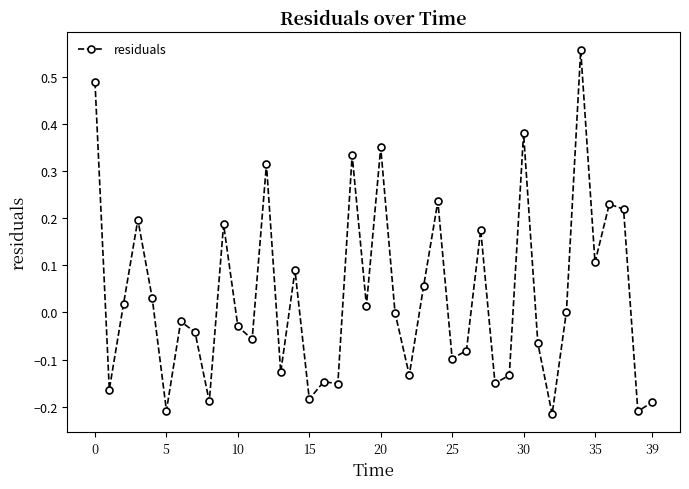

True or false: the data has more than 1 interior local peaks.

True